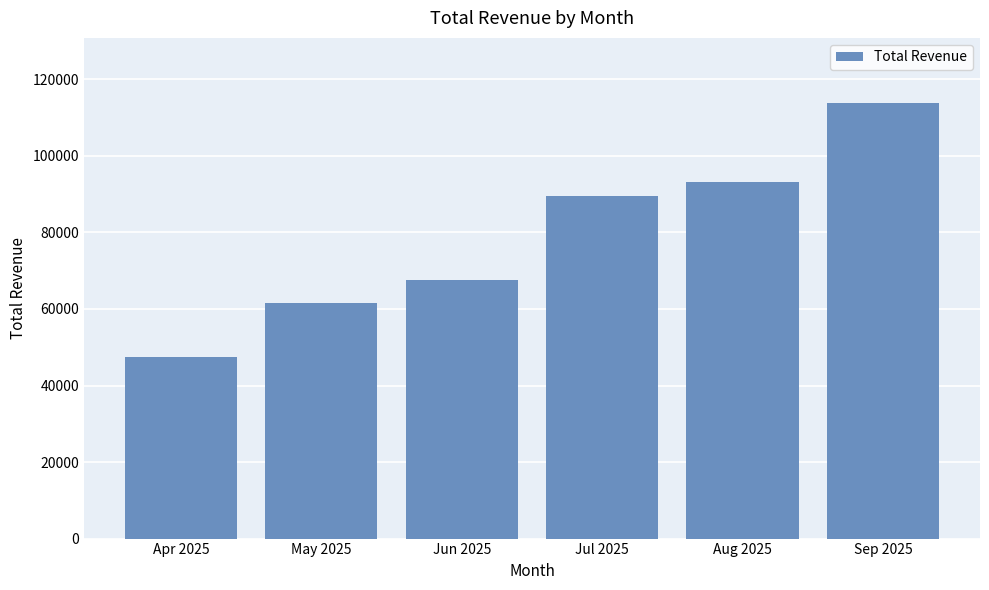

What is the average value?

78861.7